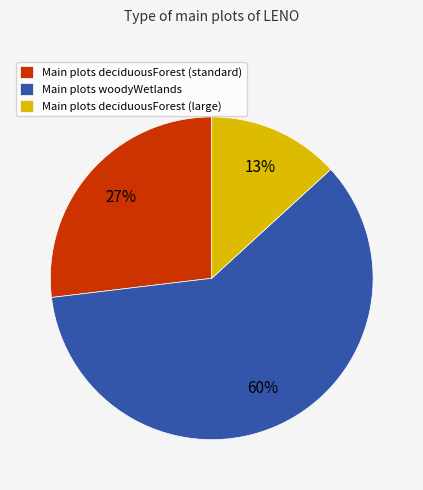

What is the smallest slice in the pie chart?

Main plots deciduousForest (large)